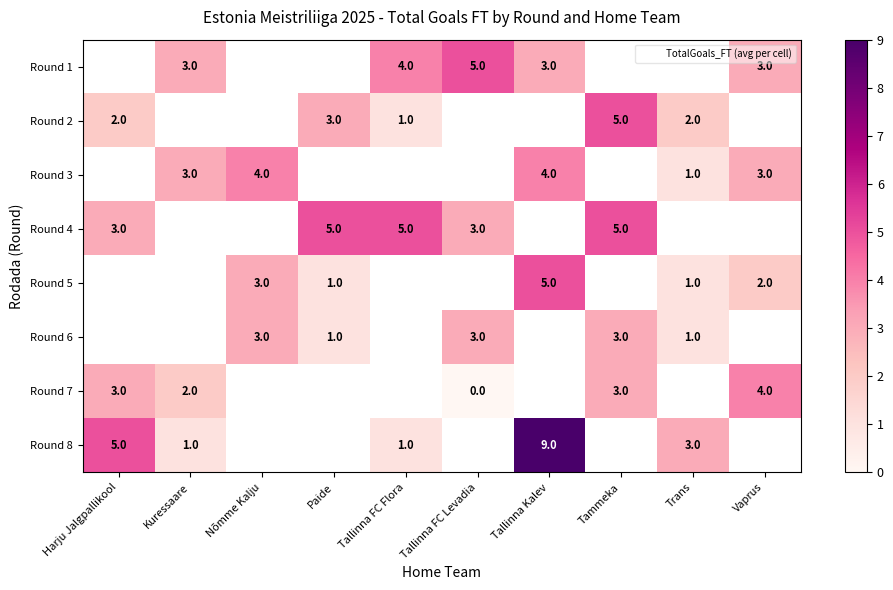

What is the difference between the highest and lowest values at Vaprus?

2.0